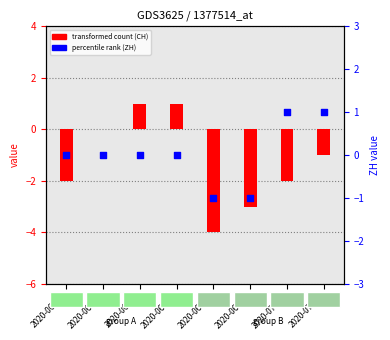

Is the value of CH (transformed count) at 2020-06-11 greater than the value of ZH (percentile rank) at 2020-07-08?

No